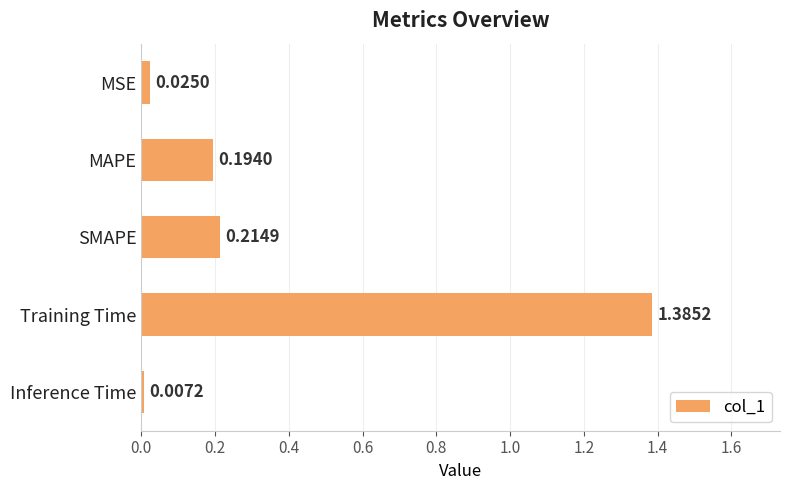

Which has a higher value, MAPE or MSE?

MAPE